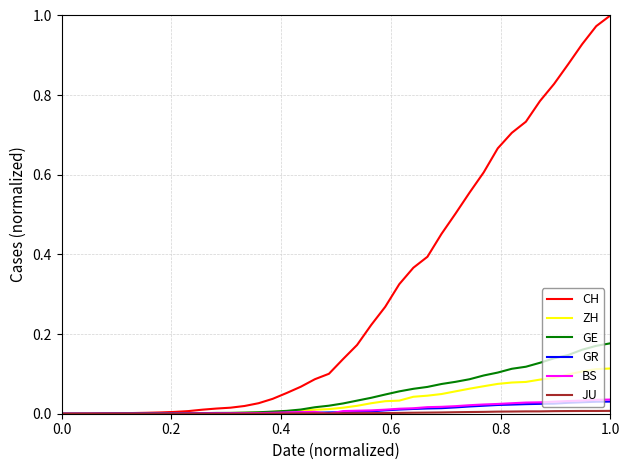

Which series has the widest spread of values?

CH